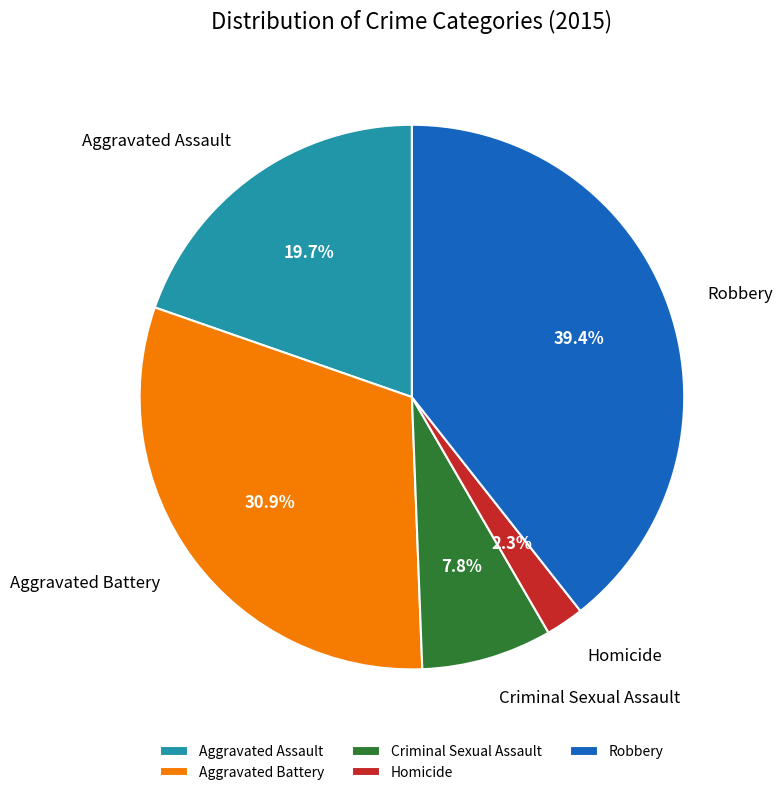

How many slices are in this pie chart?

5